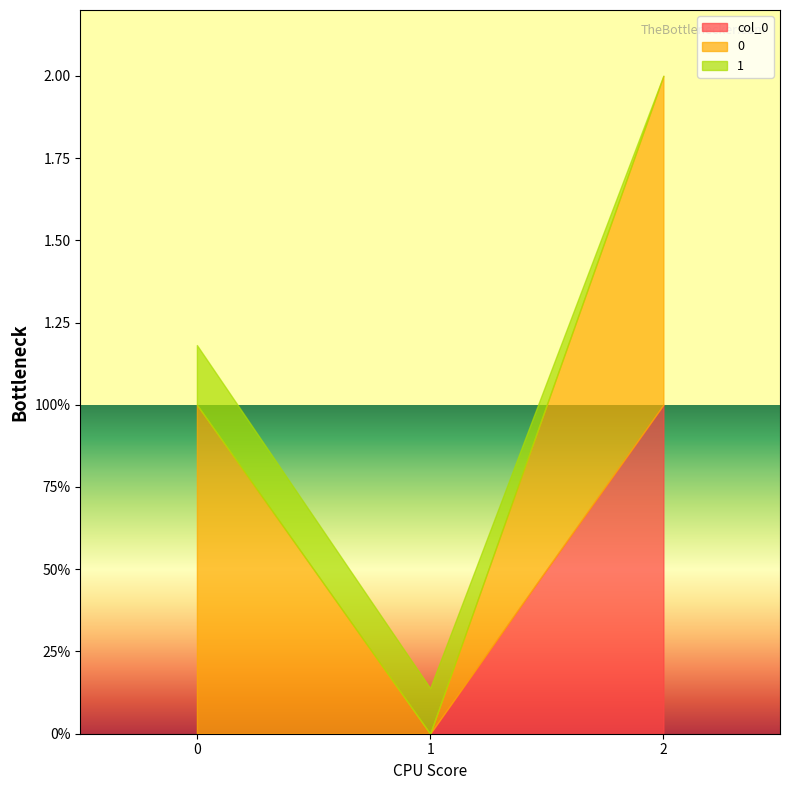

At how many categories does at least one series exceed 0?

3